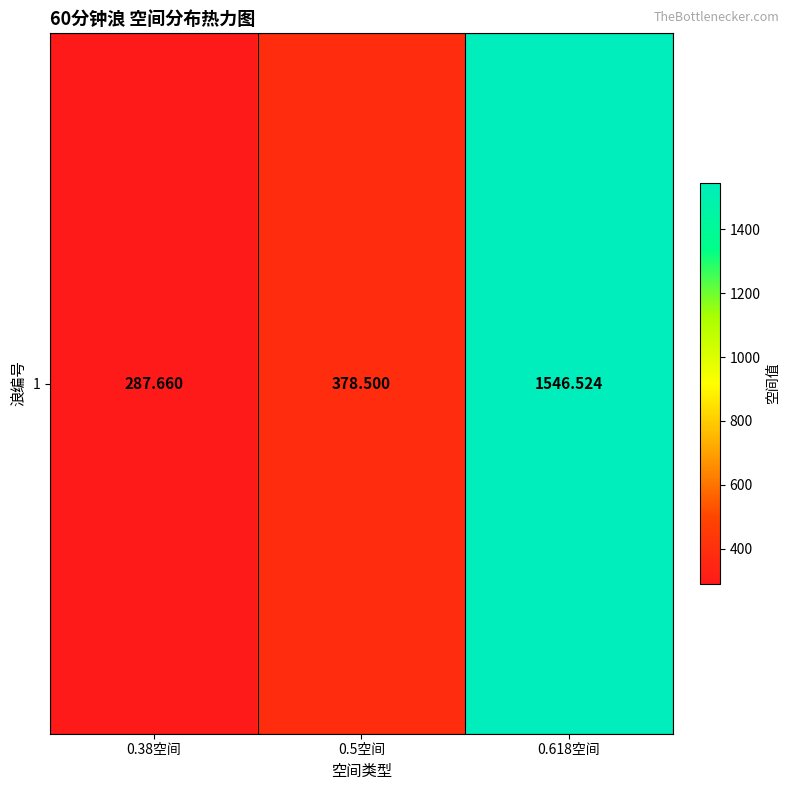

Rank the categories by value from lowest to highest.

0.38空间, 0.5空间, 0.618空间